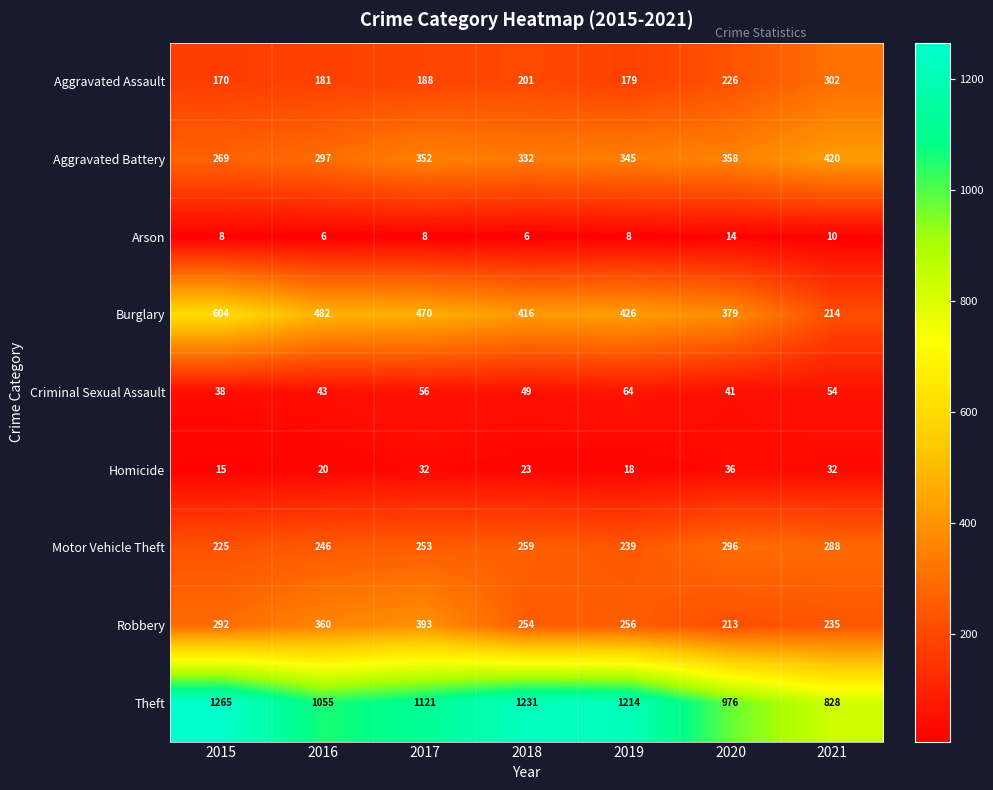

Which category has the highest value across all series?

2015